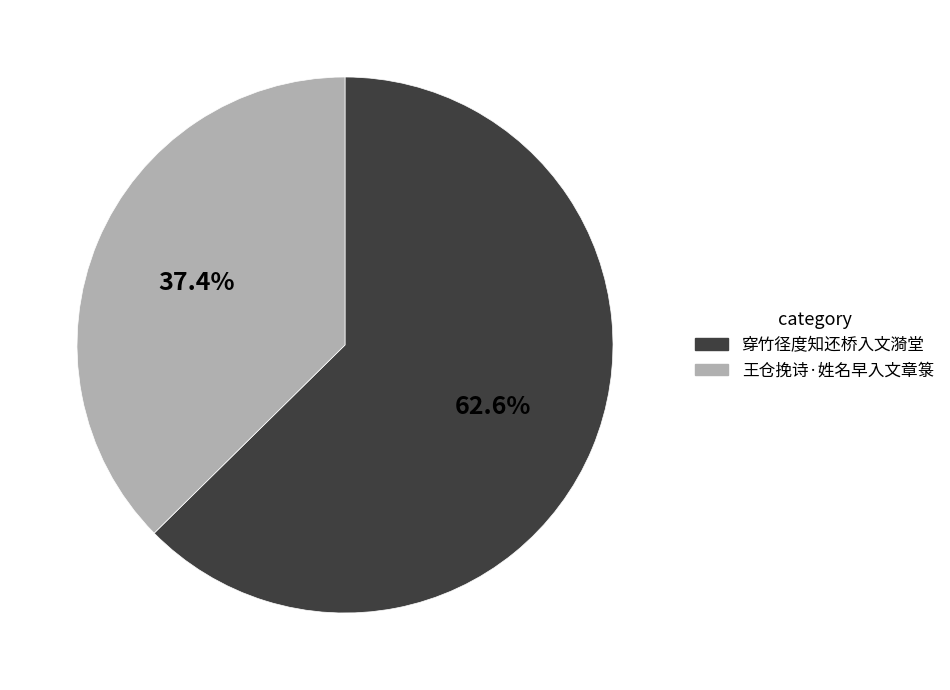

Is there a majority slice in this chart?

Yes